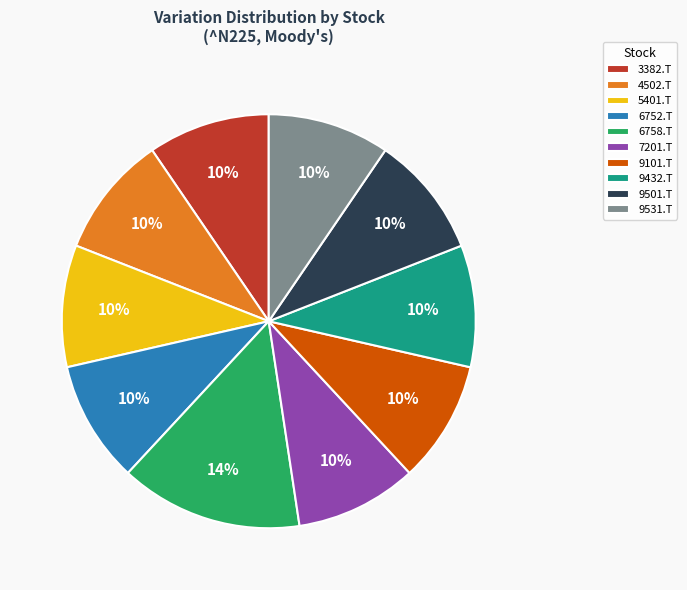

To the nearest percent, what percentage of the pie is 5401.T?

10%